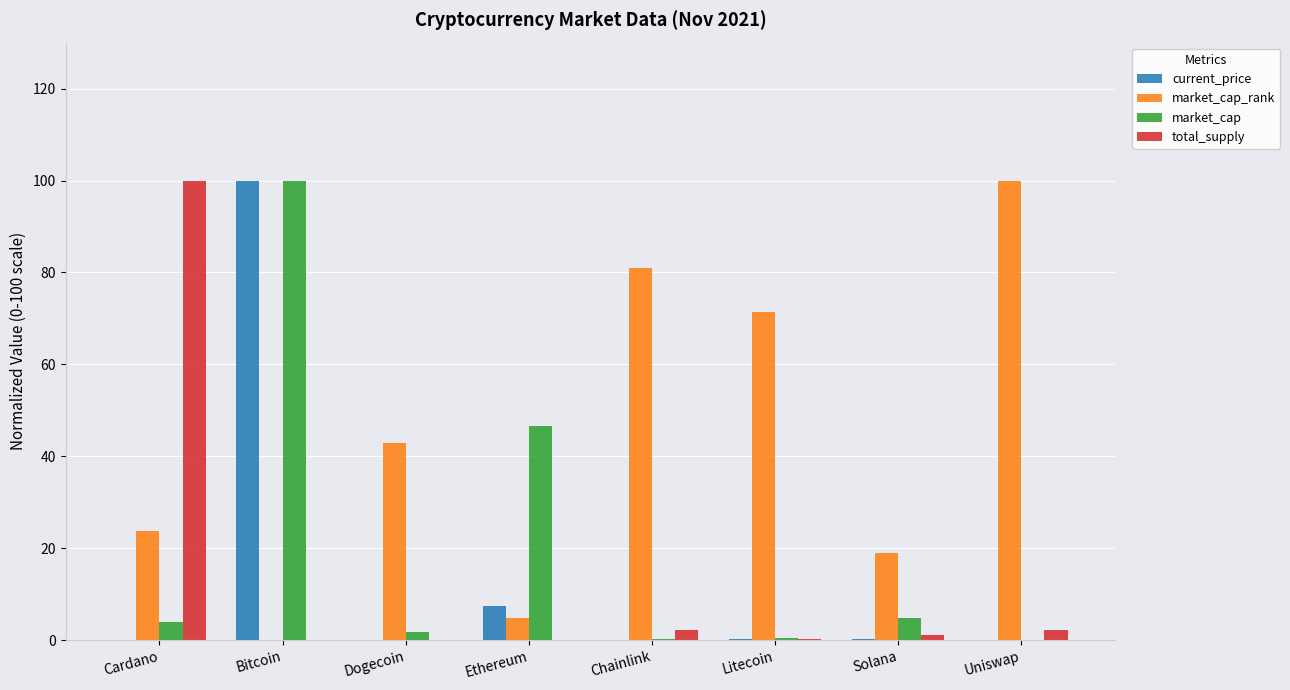

What is the maximum value for market_cap_rank?

100.0